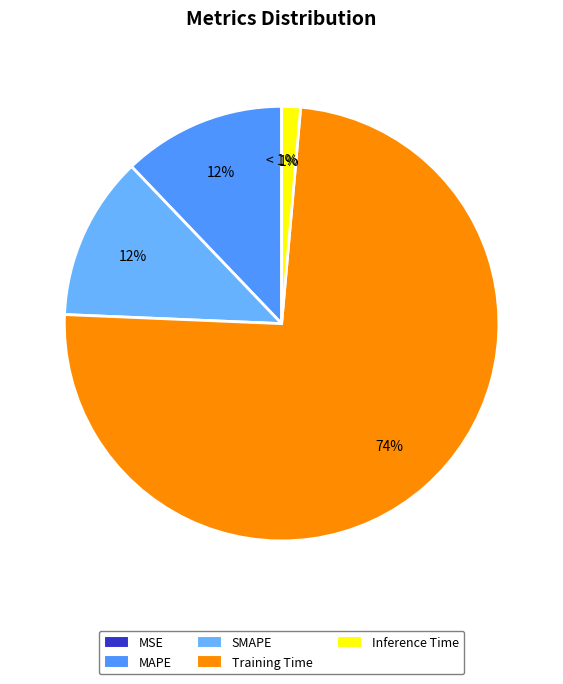

Between SMAPE and Inference Time, which is larger?

SMAPE